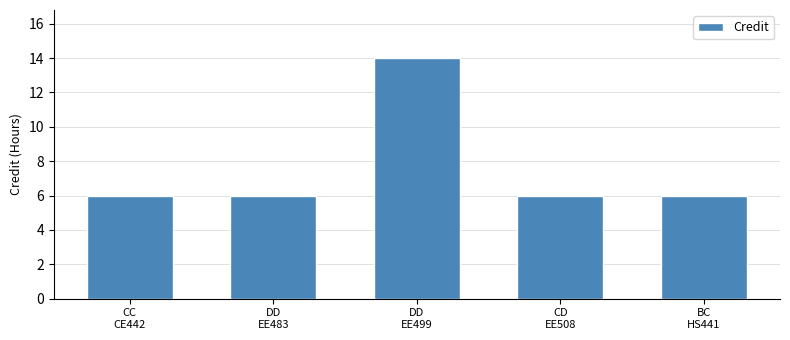

What is the maximum value shown in the chart?

14